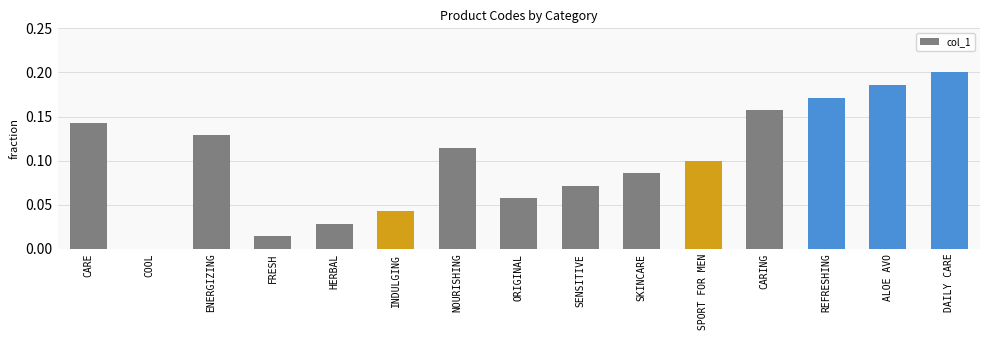

Is it true that the value at SPORT FOR MEN is 0.2?

False